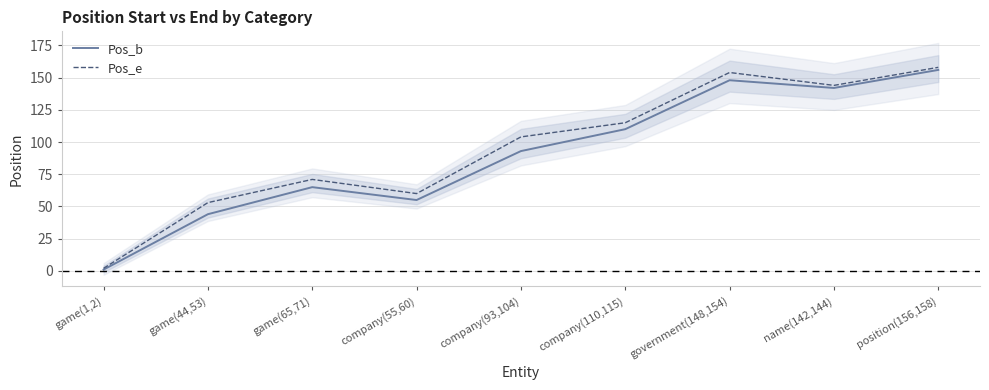

Is this an area chart (filled region under the line)?

No